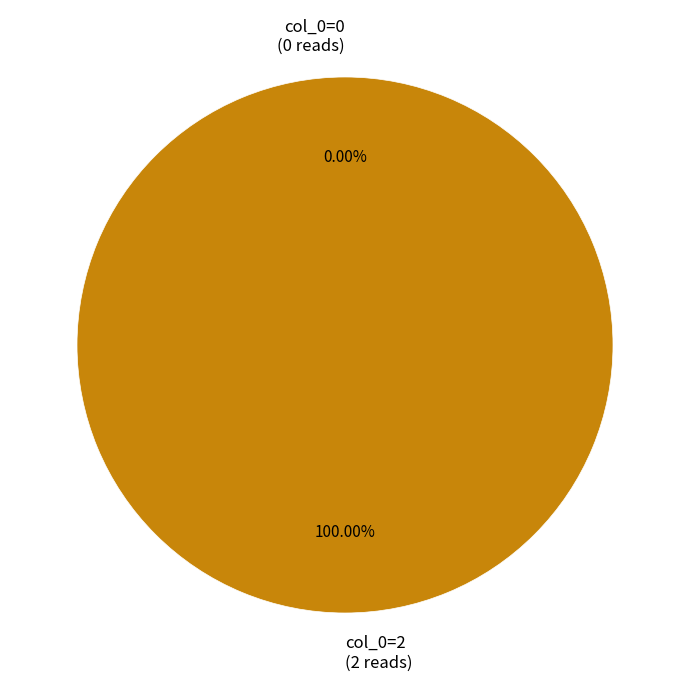

Does col_0=2 represent more than half of the total?

Yes